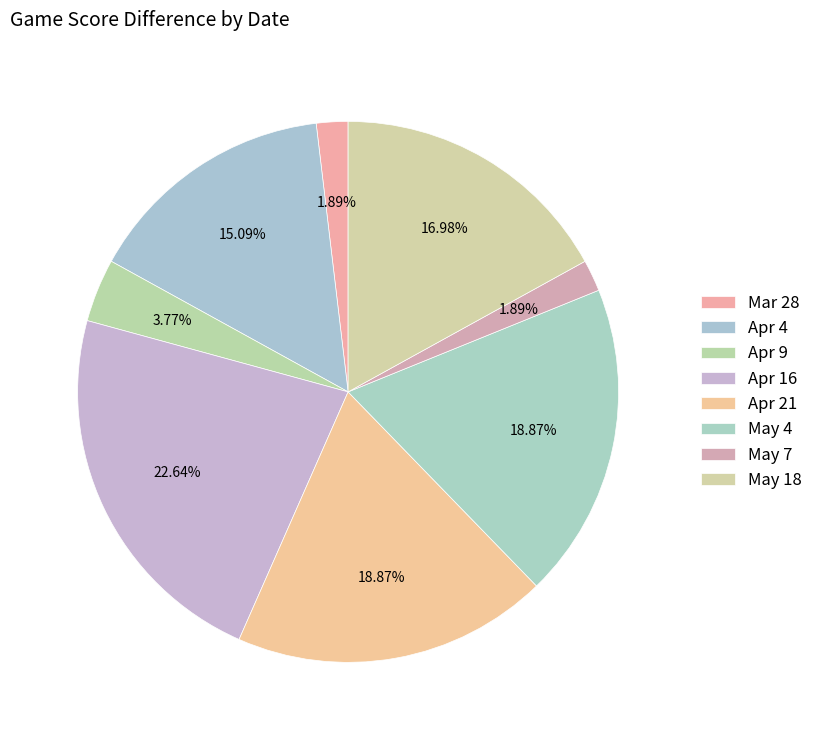

How many slices are in this pie chart?

8